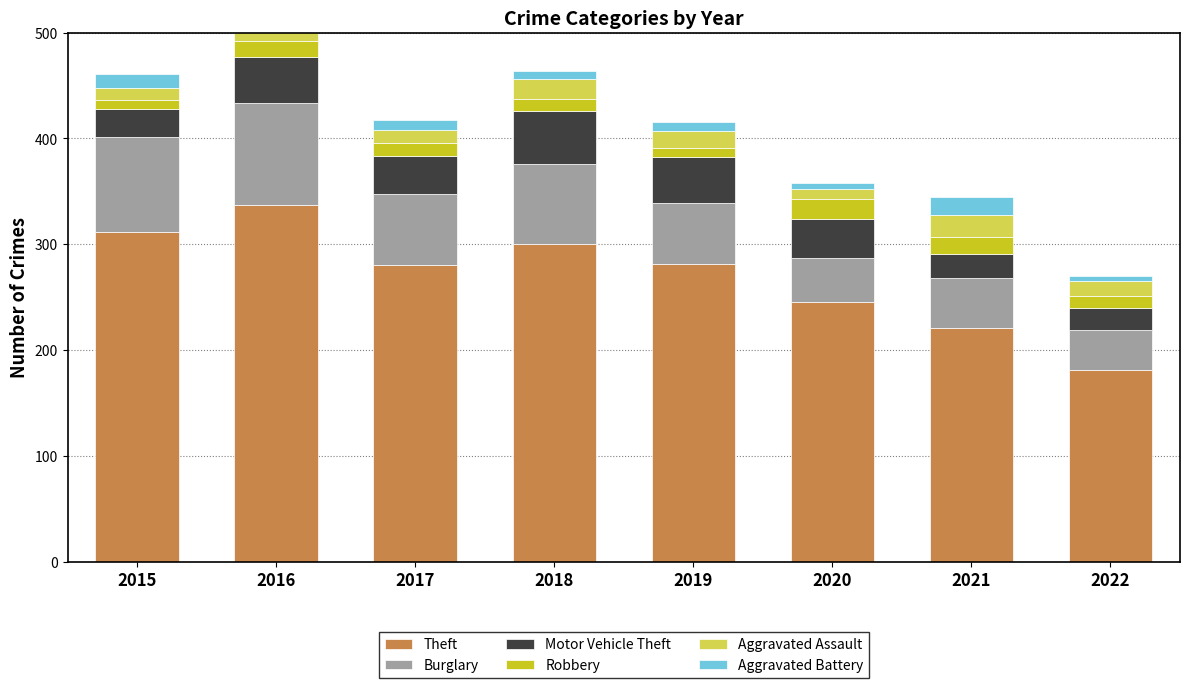

True or false: Robbery has a value of 13 at 2019.

False